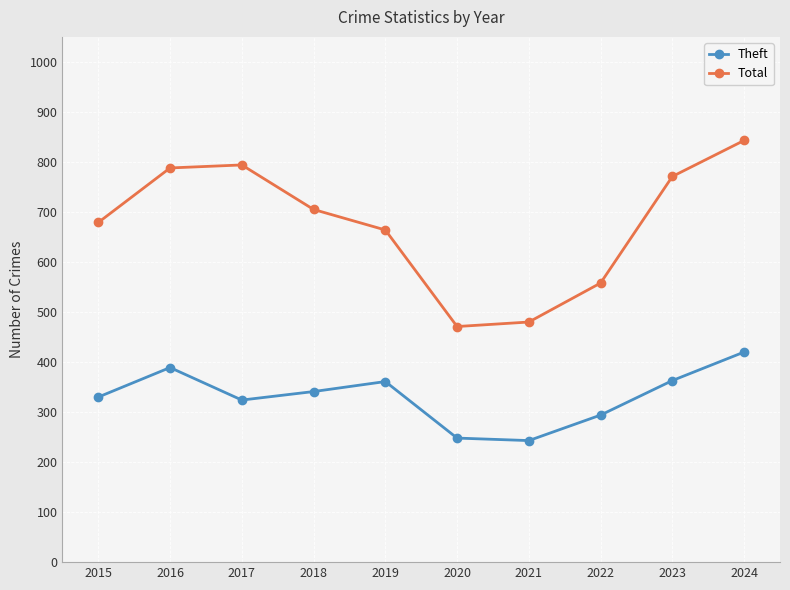

True or false: Total and Theft cross at least once.

False